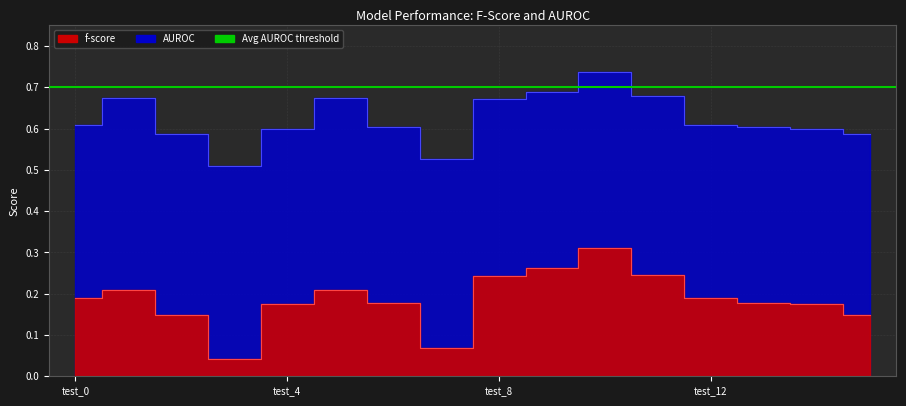

The f-score series shows 0.3 at test_13. True or false?

False